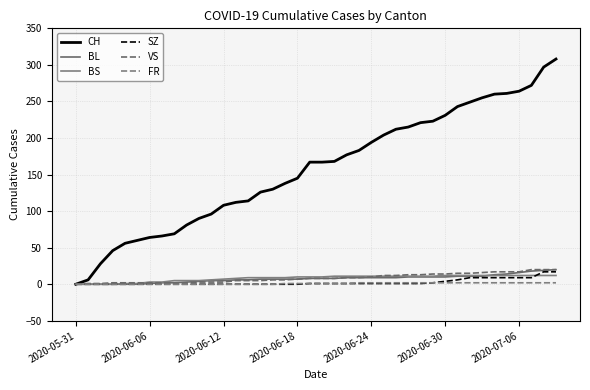

Does the chart have visible grid lines?

Yes